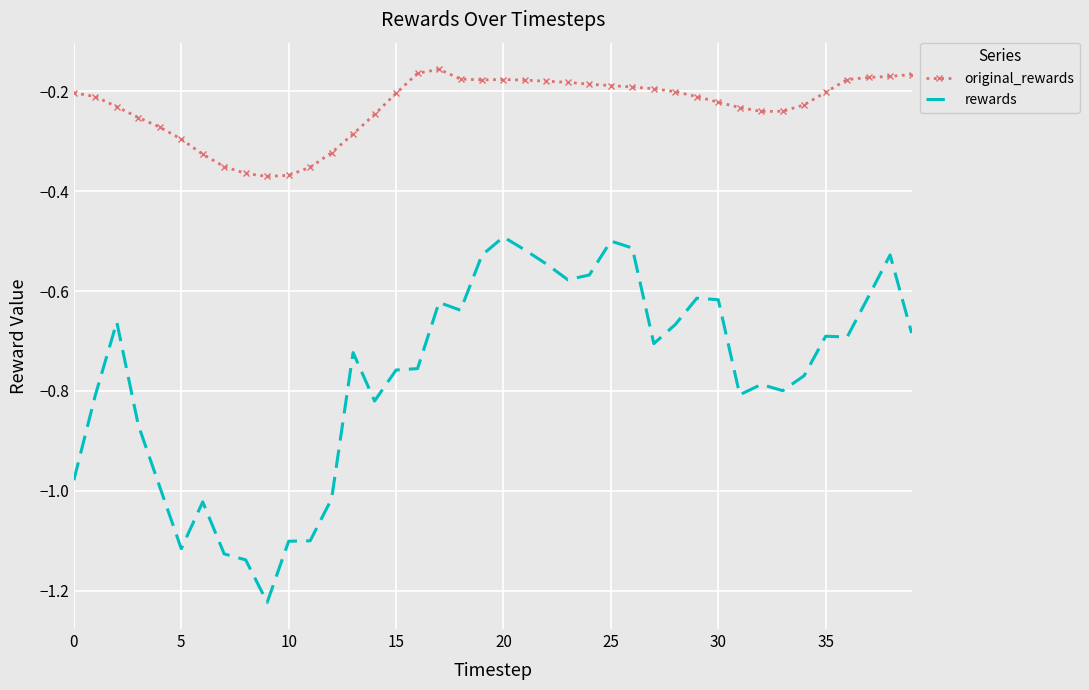

Rank the series by their average value, from lowest to highest.

rewards, original_rewards